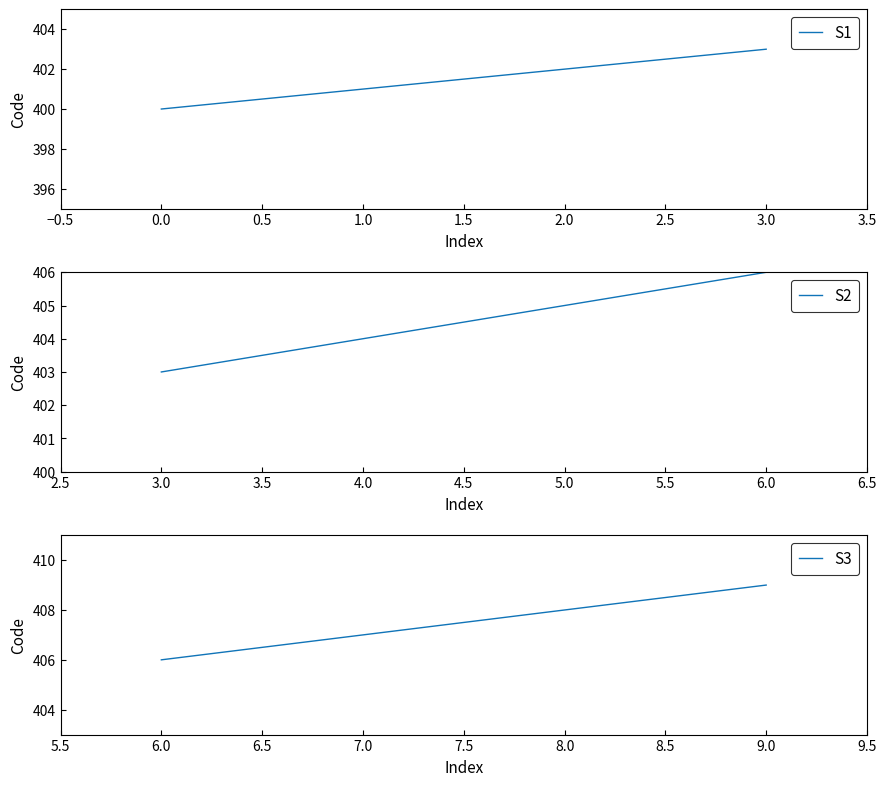

Which category has the lowest value in the S3 series?

6.0